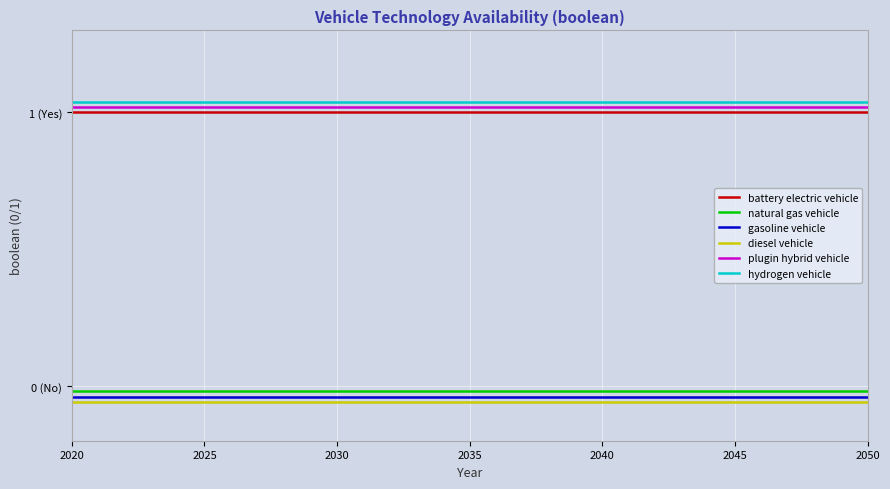

What is the value of the plugin hybrid vehicle point at the 5th from the left?

1.0